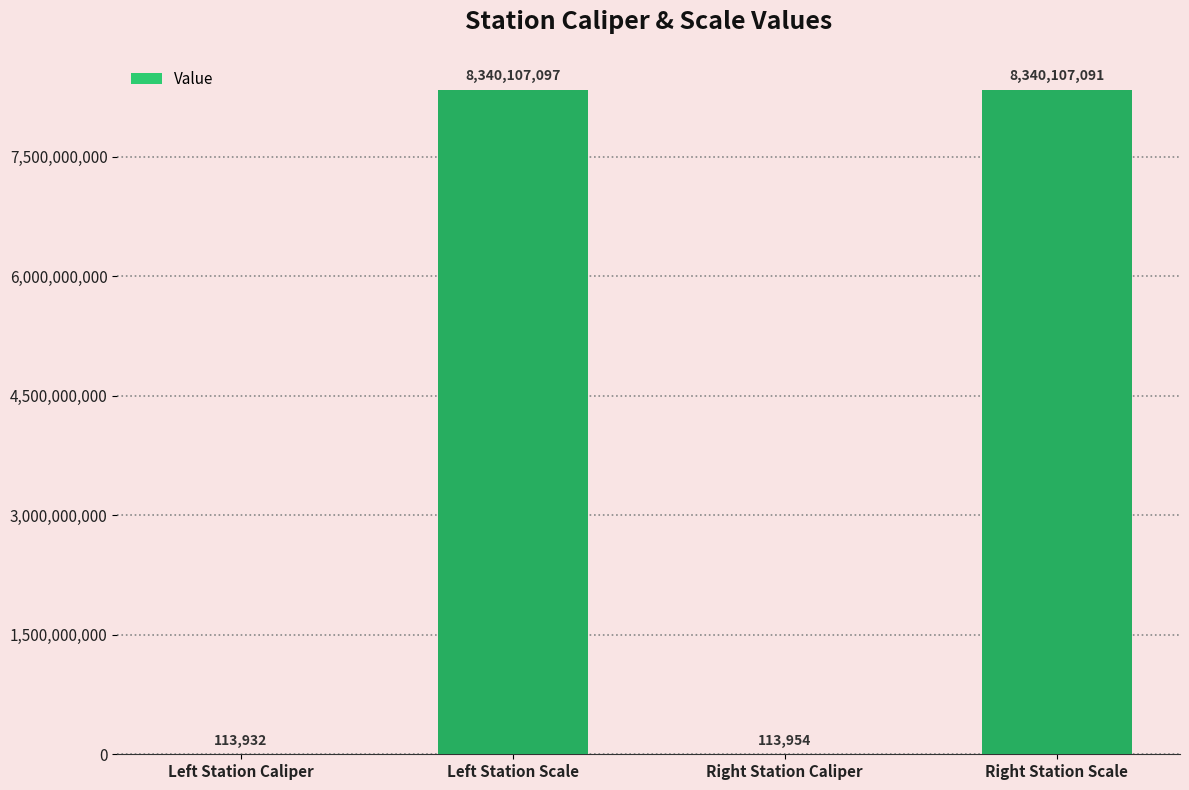

What is the maximum value shown in the chart?

8340107097